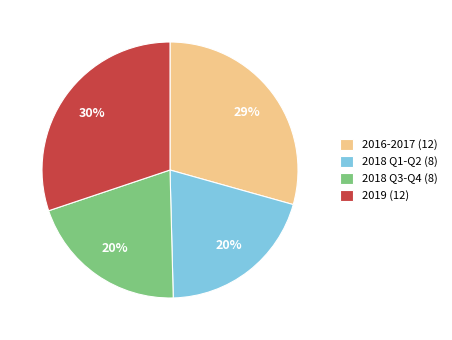

What percentage is the 2019 (12) slice, to the nearest percent?

30%